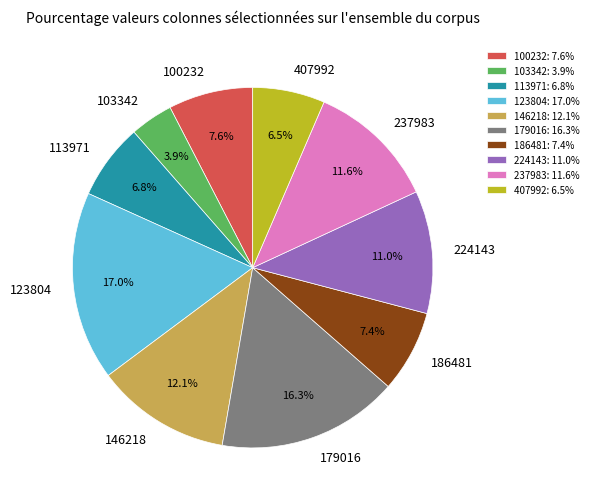

Between 407992 and 186481, which is larger?

186481